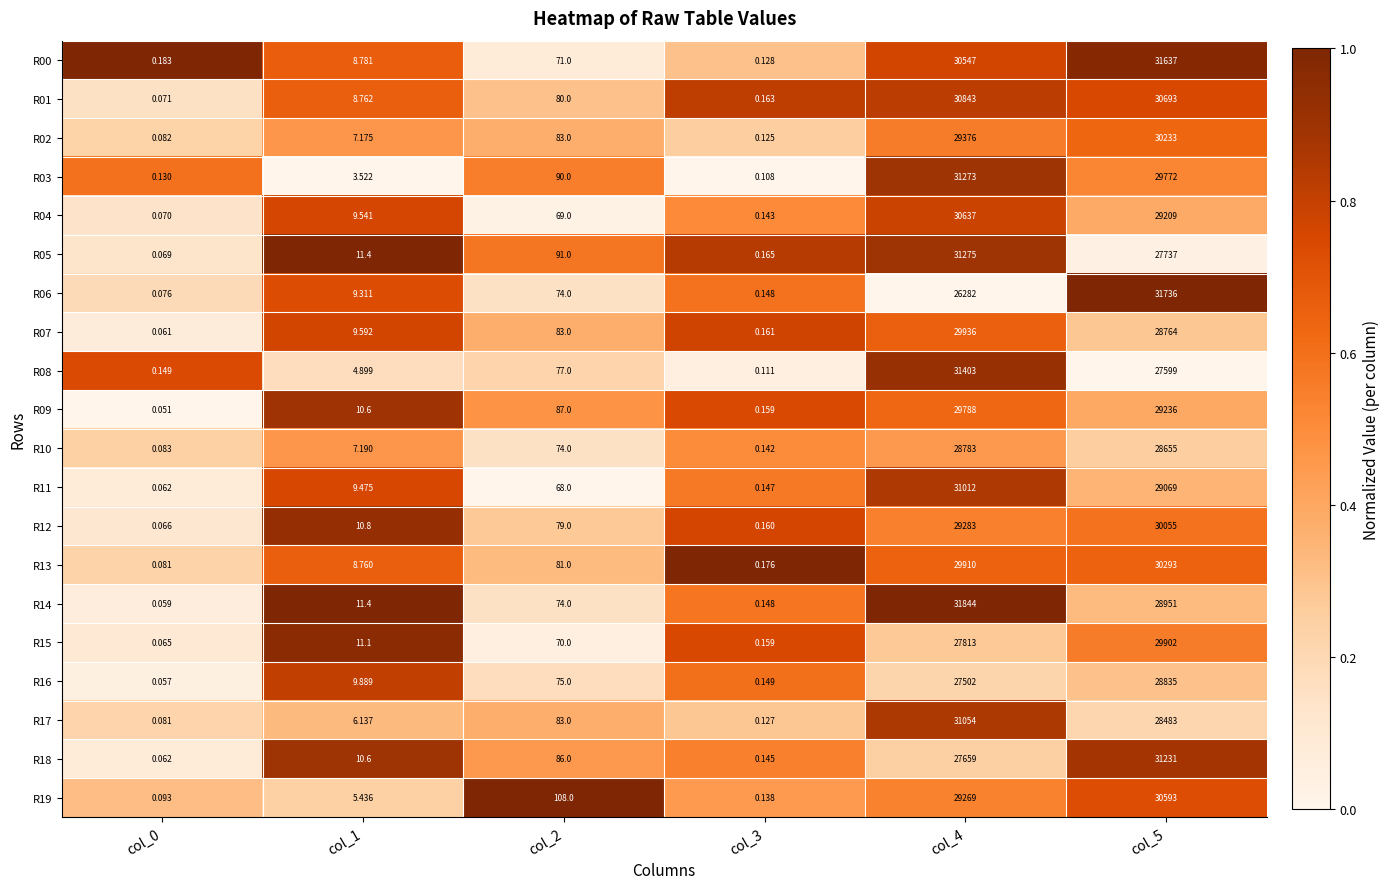

Is the value of R04 at col_3 greater than the value of R03 at col_1?

No